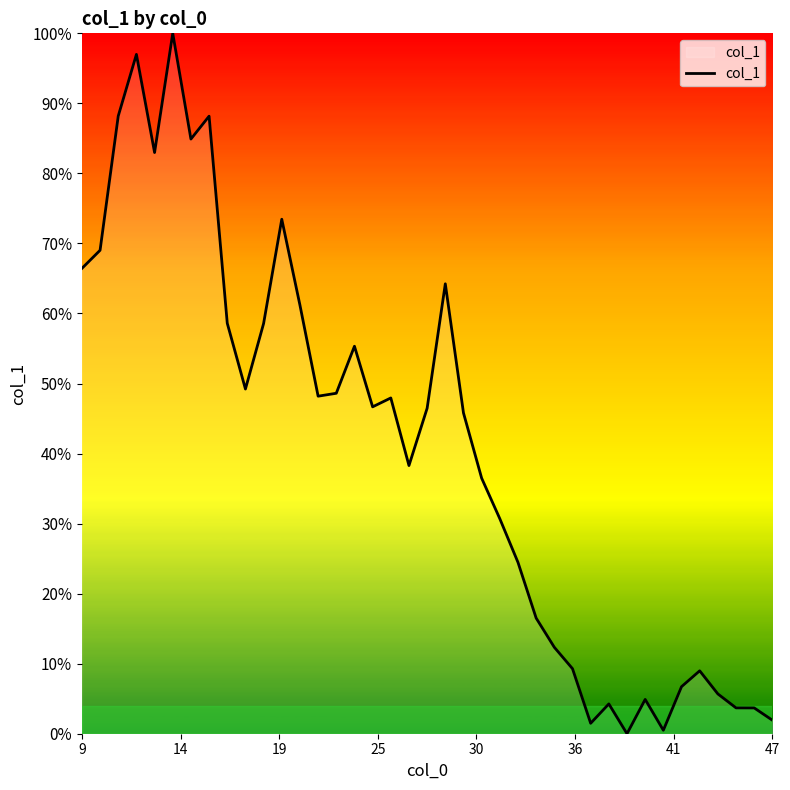

What is the difference between the maximum and second lowest values?

1.0